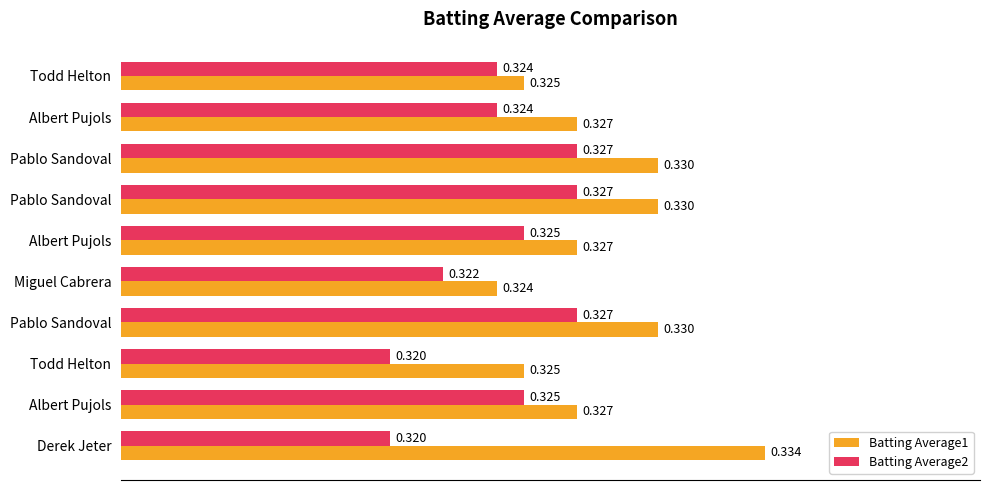

How many series are shown in this chart?

2